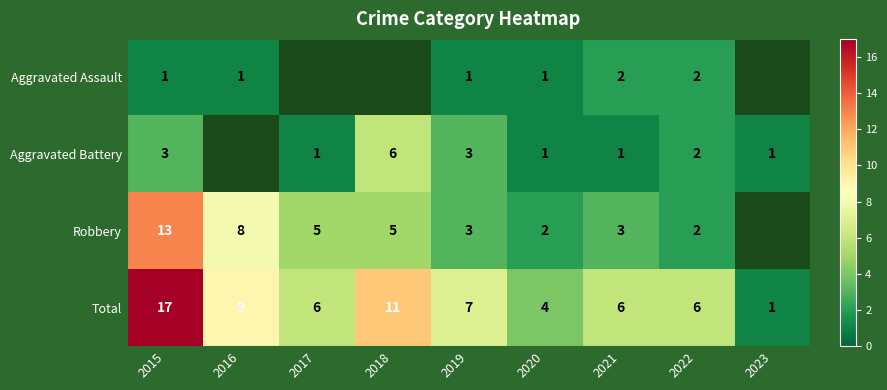

Which category has the lowest value across all series?

2015